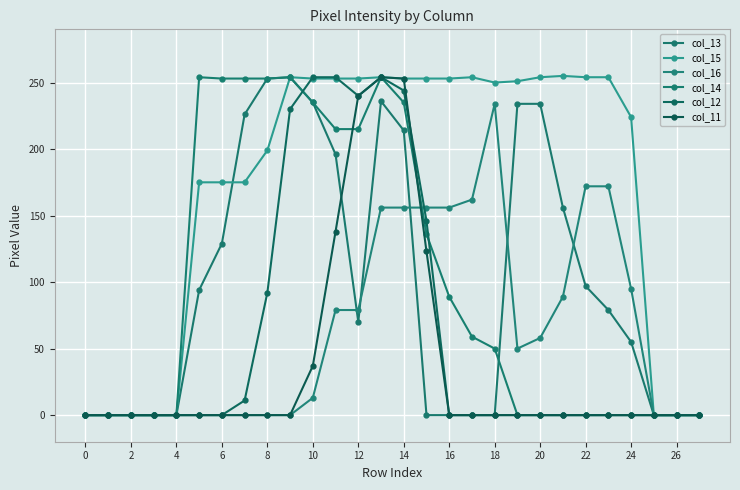

What is the difference between the maximum and minimum values in the col_14 series?

254